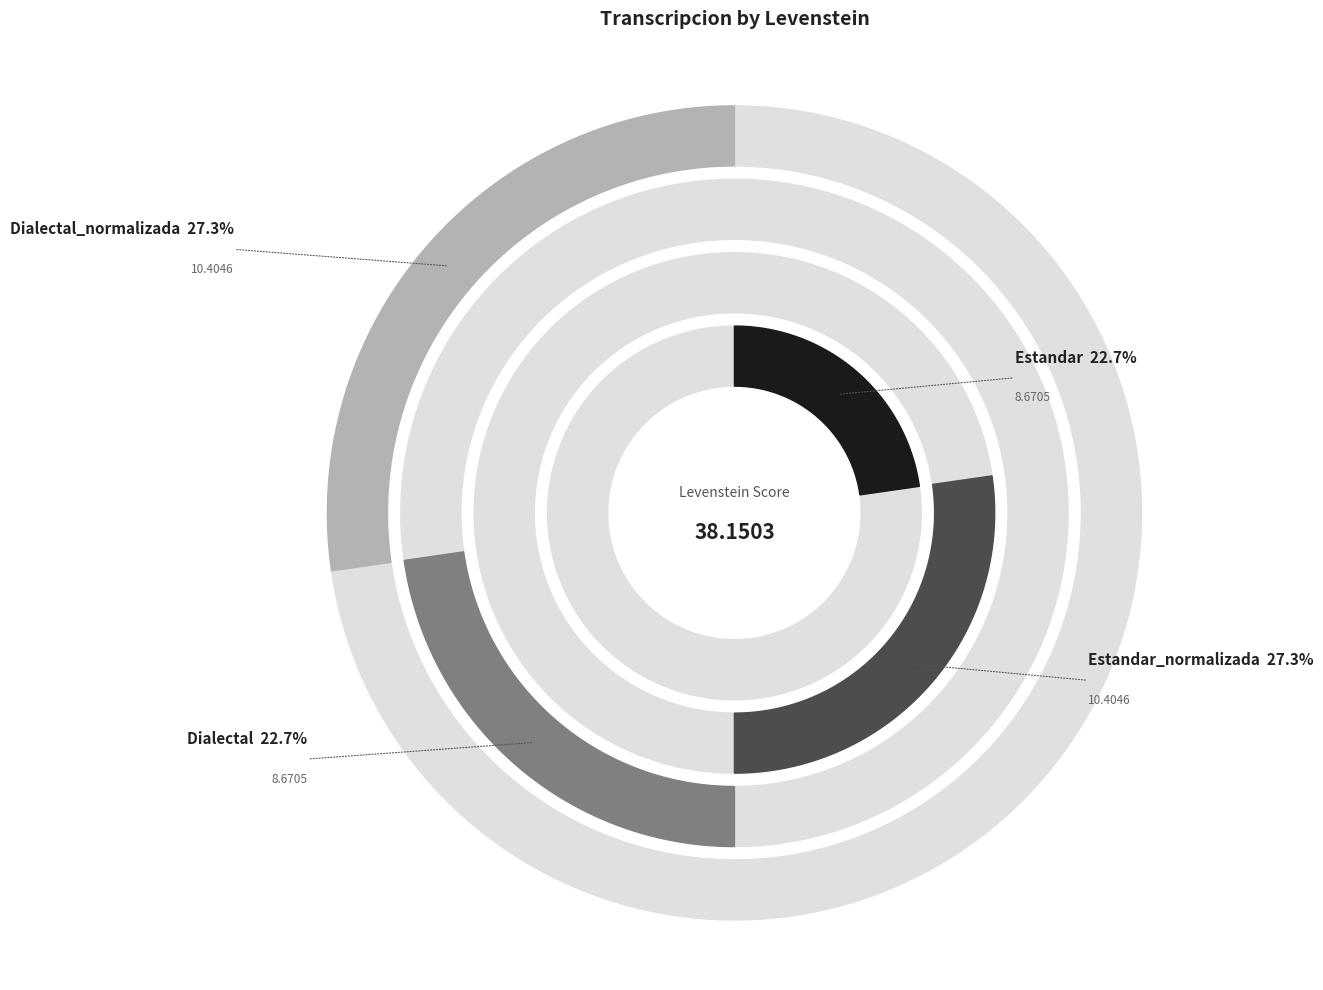

What percentage do Estandar_normalizada and Estandar together represent?

50.0%